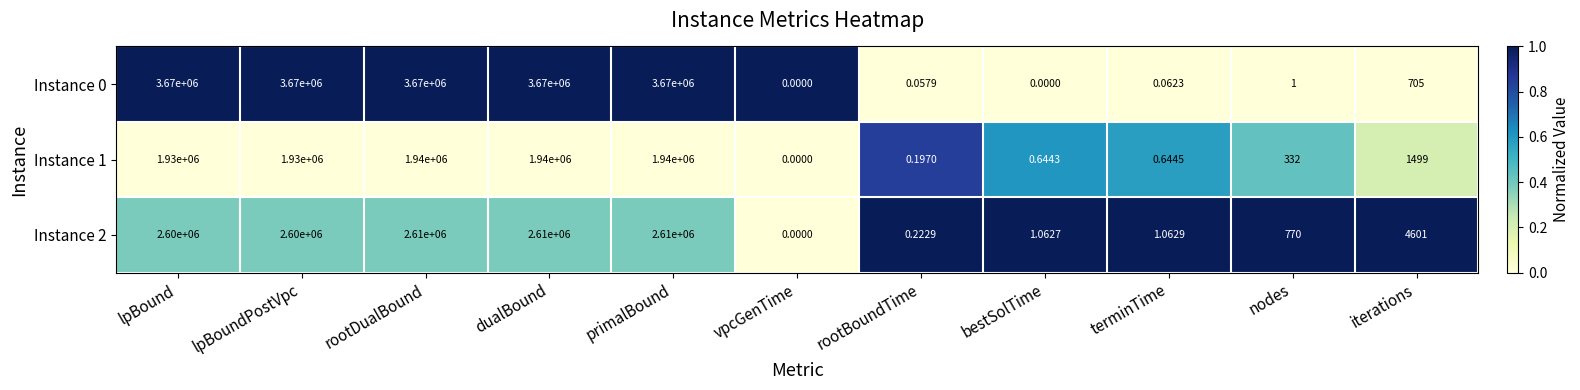

How many data points does each series have?

11